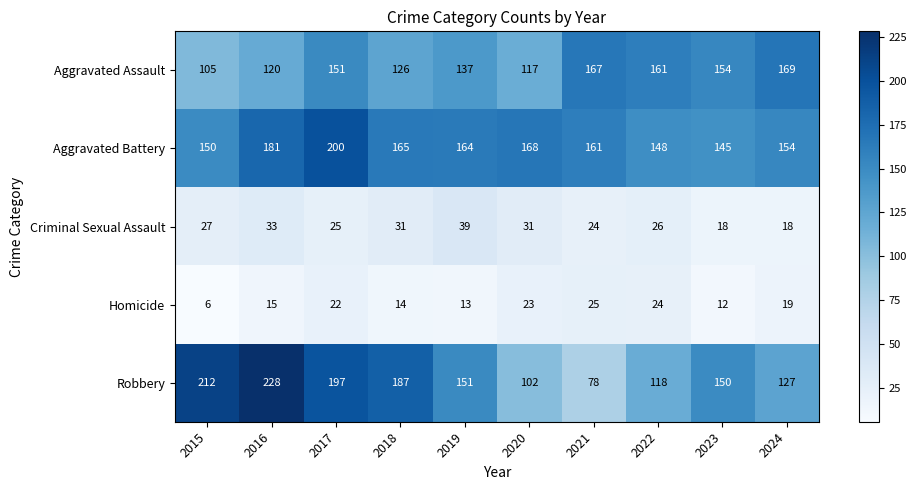

What is the maximum value shown in the chart?

228